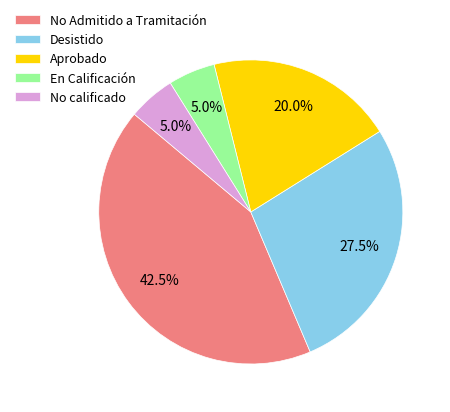

What percentage do No calificado and No Admitido a Tramitación together represent?

47.5%